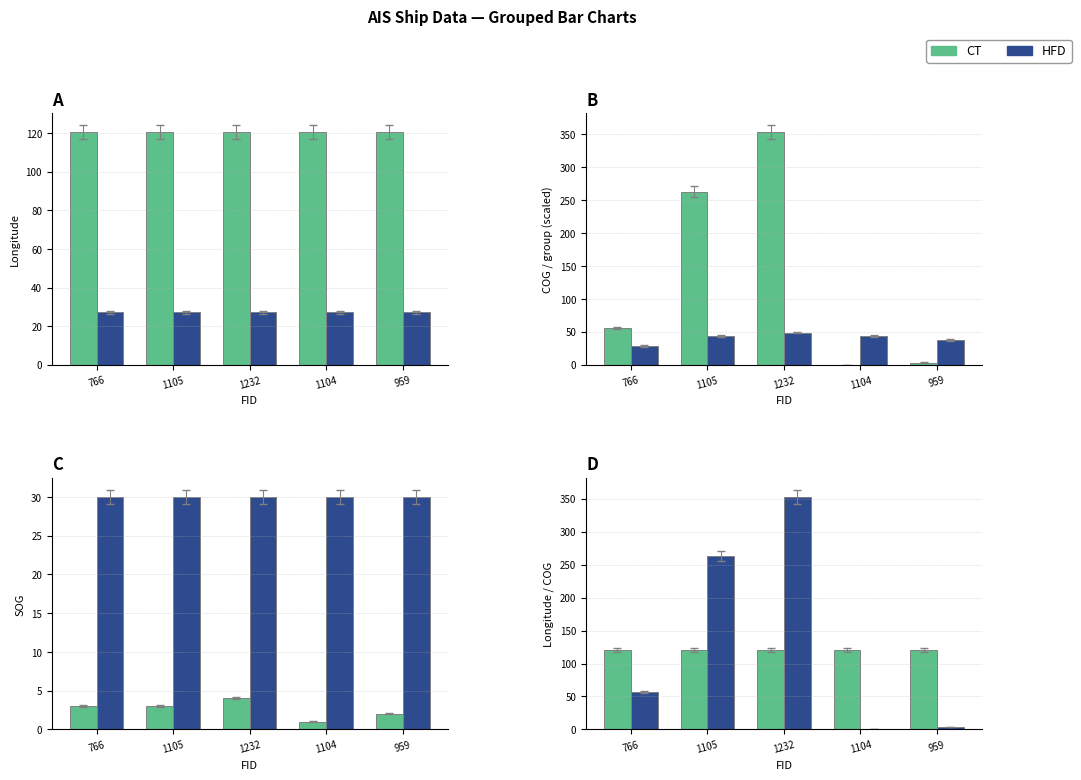

What is the maximum value shown in the chart?

353.0